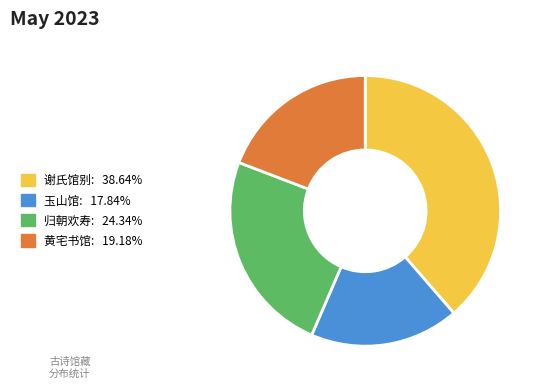

Does any single category account for the majority?

No